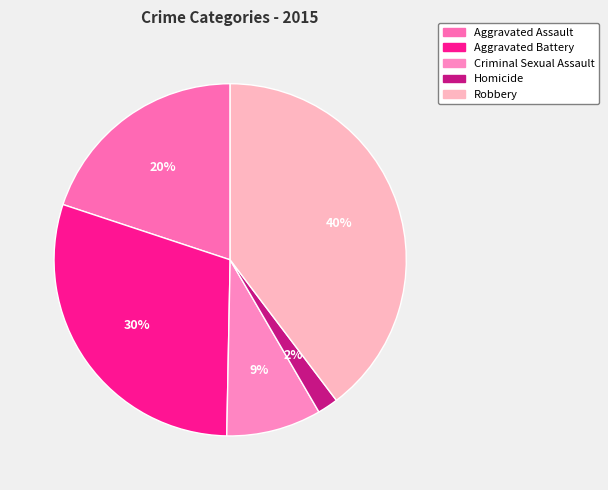

Which slice is the smallest?

Homicide